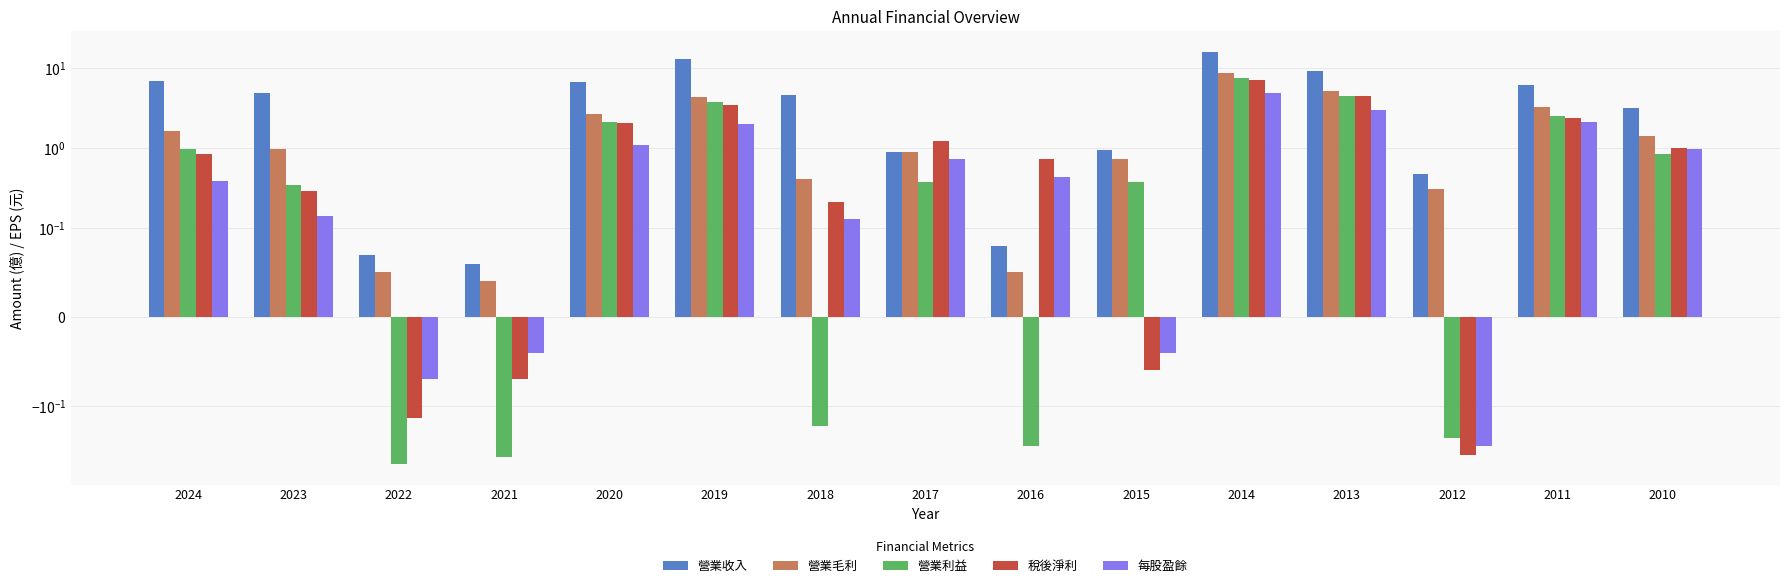

List the labels in order of 營業毛利 value, largest first.

2014, 2013, 2019, 2011, 2020, 2024, 2010, 2023, 2017, 2015, 2018, 2012, 2022, 2016, 2021